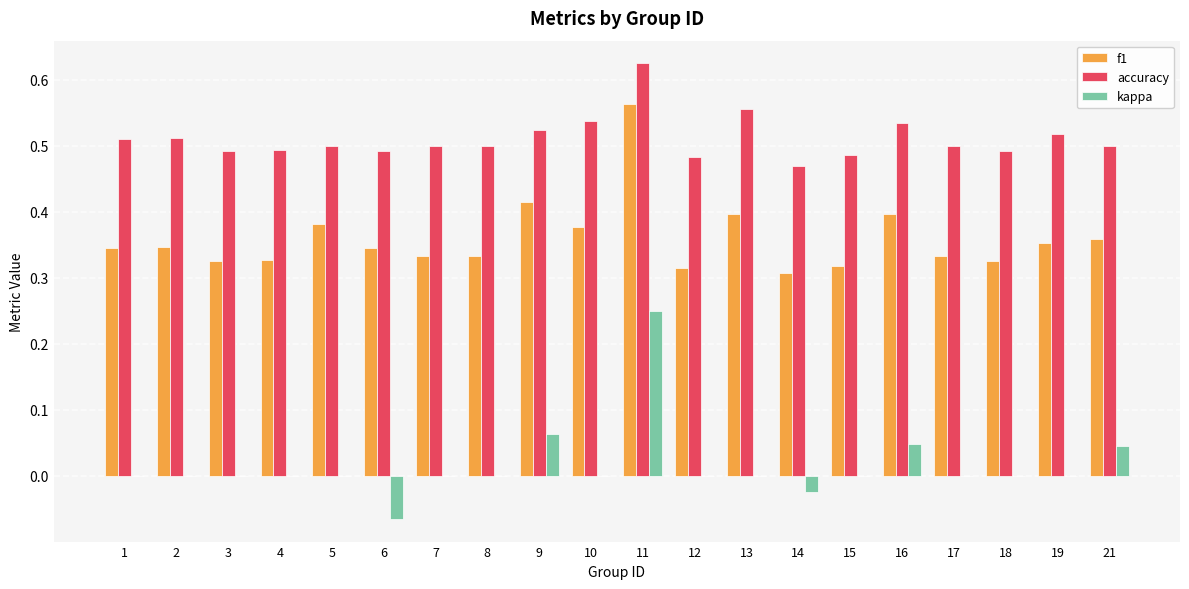

How many distinct data groups are displayed?

3